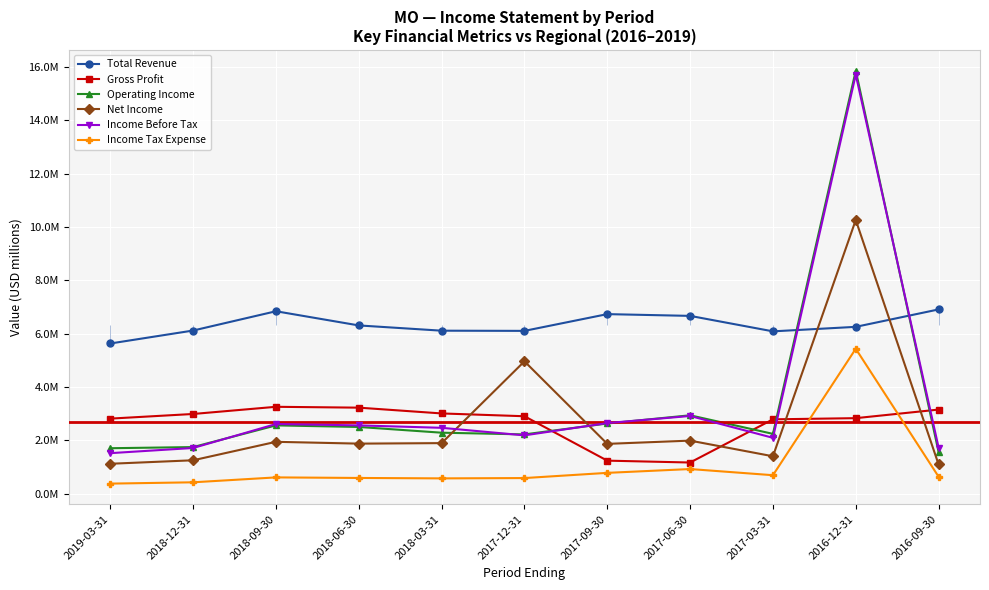

Reading right to left, extract all data points from this chart.

Total Revenue: 6.9	6.3	6.1	6.7	6.7	6.1	6.1	6.3	6.8	6.1	5.6
Gross Profit: 3.1	2.8	2.8	1.2	1.2	2.9	3.0	3.2	3.3	3.0	2.8
Operating Income: 1.6	15.9	2.2	2.9	2.6	2.2	2.3	2.5	2.6	1.7	1.7
Net Income: 1.1	10.3	1.4	2.0	1.9	5.0	1.9	1.9	1.9	1.2	1.1
Income Before Tax: 1.7	15.7	2.1	2.9	2.6	2.2	2.5	2.6	2.6	1.7	1.5
Income Tax Expense: 0.6	5.4	0.7	0.9	0.8	0.6	0.6	0.6	0.6	0.4	0.4